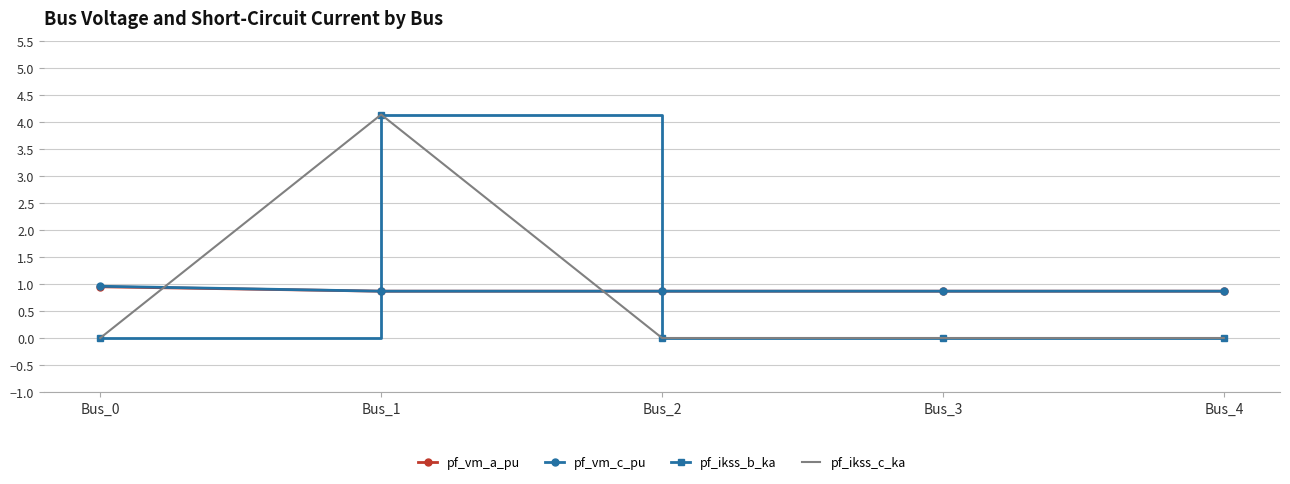

What is the spread (max minus min) of values at Bus_0?

1.0